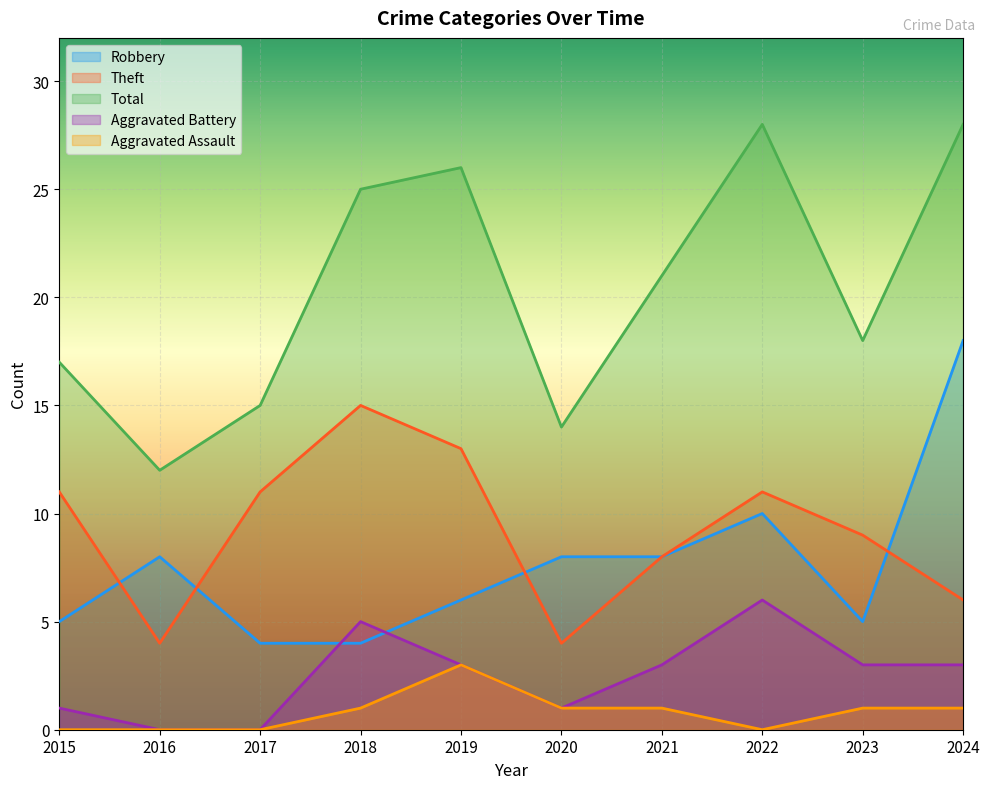

Reading left to right, transcribe all the data shown in this chart.

Robbery: 2015=5	2016=8	2017=4	2018=4	2019=6	2020=8	2021=8	2022=10	2023=5	2024=18
Theft: 2015=11	2016=4	2017=11	2018=15	2019=13	2020=4	2021=8	2022=11	2023=9	2024=6
Total: 2015=17	2016=12	2017=15	2018=25	2019=26	2020=14	2021=21	2022=28	2023=18	2024=28
Aggravated Battery: 2015=1	2016=0	2017=0	2018=5	2019=3	2020=1	2021=3	2022=6	2023=3	2024=3
Aggravated Assault: 2015=0	2016=0	2017=0	2018=1	2019=3	2020=1	2021=1	2022=0	2023=1	2024=1